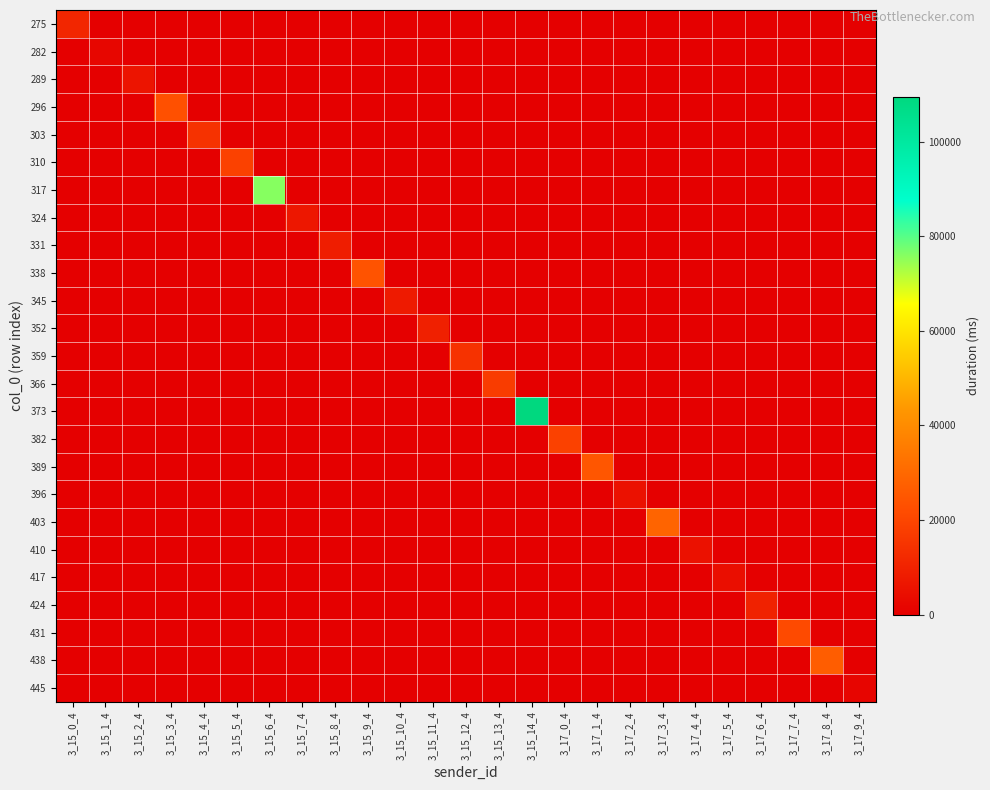

Which series has the widest spread of values?

373